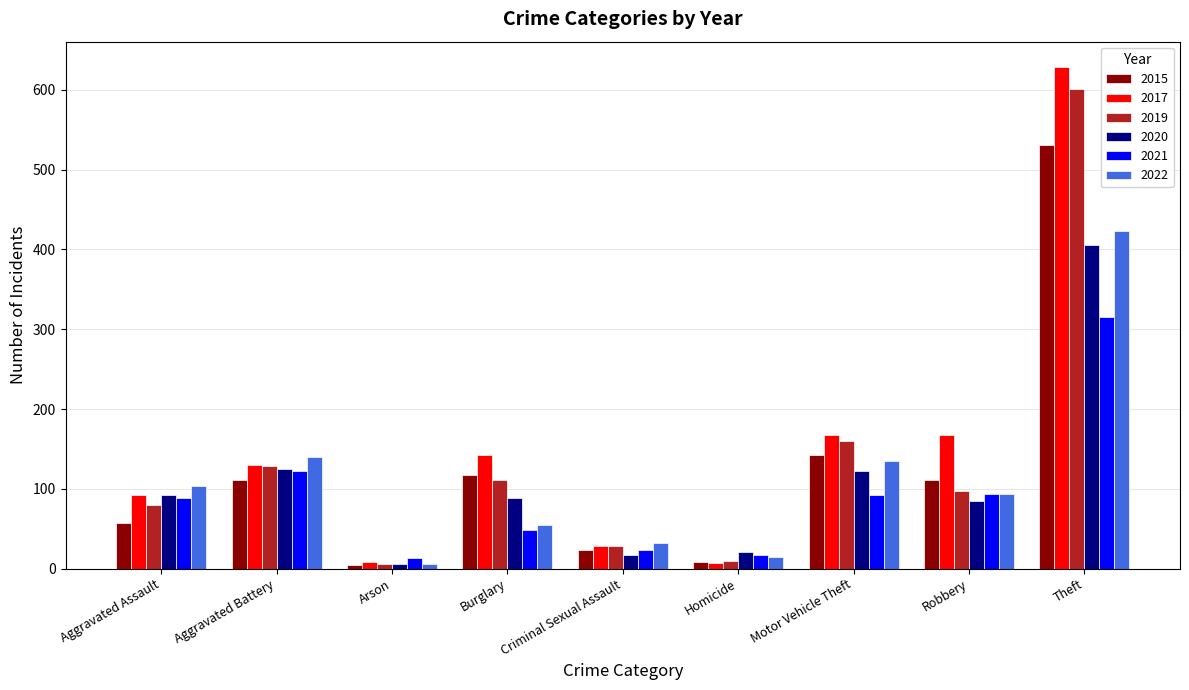

What is the highest value of the 2017 series?

629